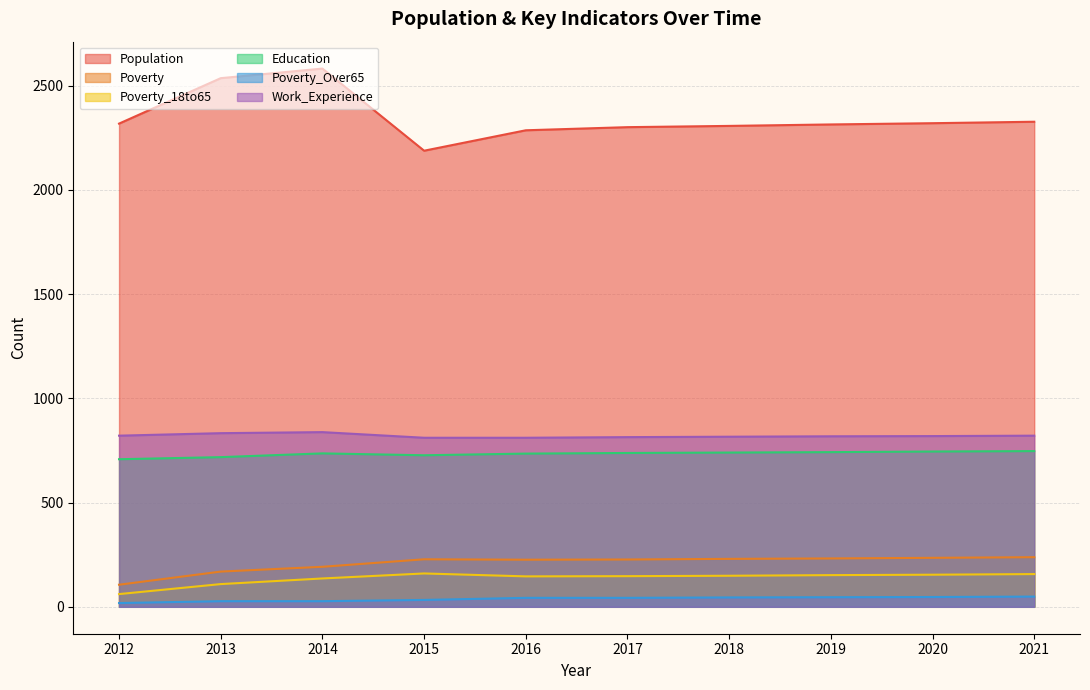

What is the highest value of the Poverty_18to65 series?

160